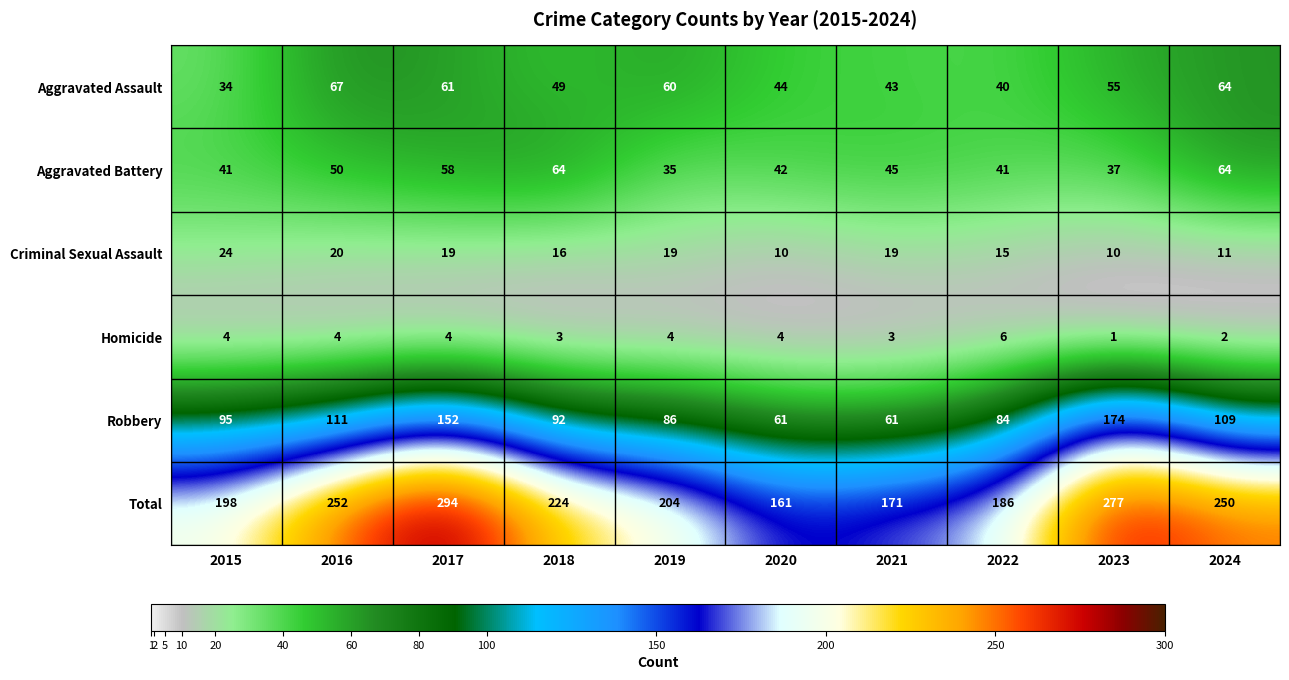

At how many categories does at least one series exceed 293?

1